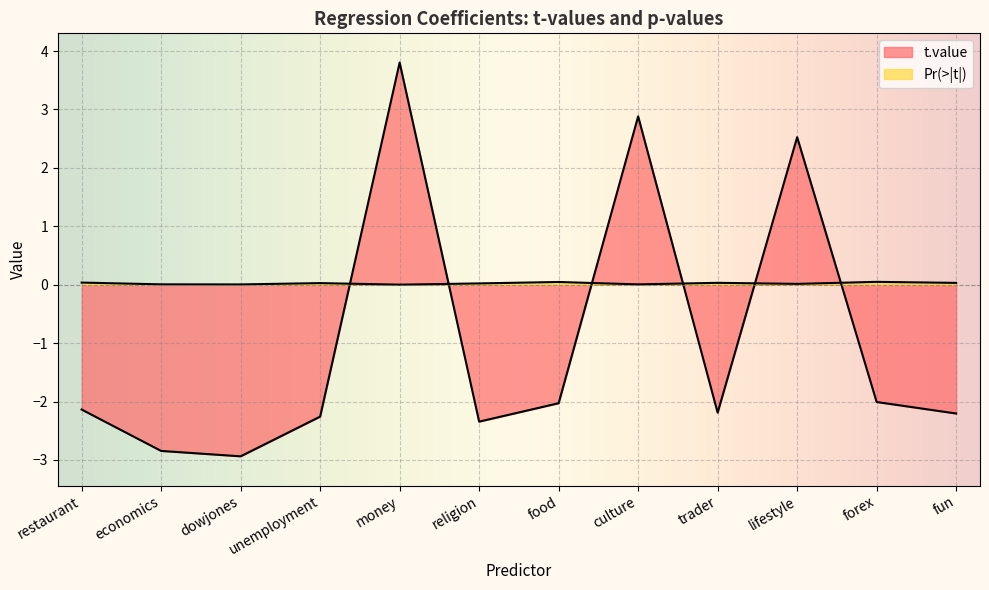

Reading right to left, transcribe all the data shown in this chart.

t.value: -2.2	-2.0	2.5	-2.2	2.9	-2.0	-2.3	3.8	-2.3	-2.9	-2.8	-2.1
Pr(>|t|): 0.0	0.0	0.0	0.0	0.0	0.0	0.0	0.0	0.0	0.0	0.0	0.0